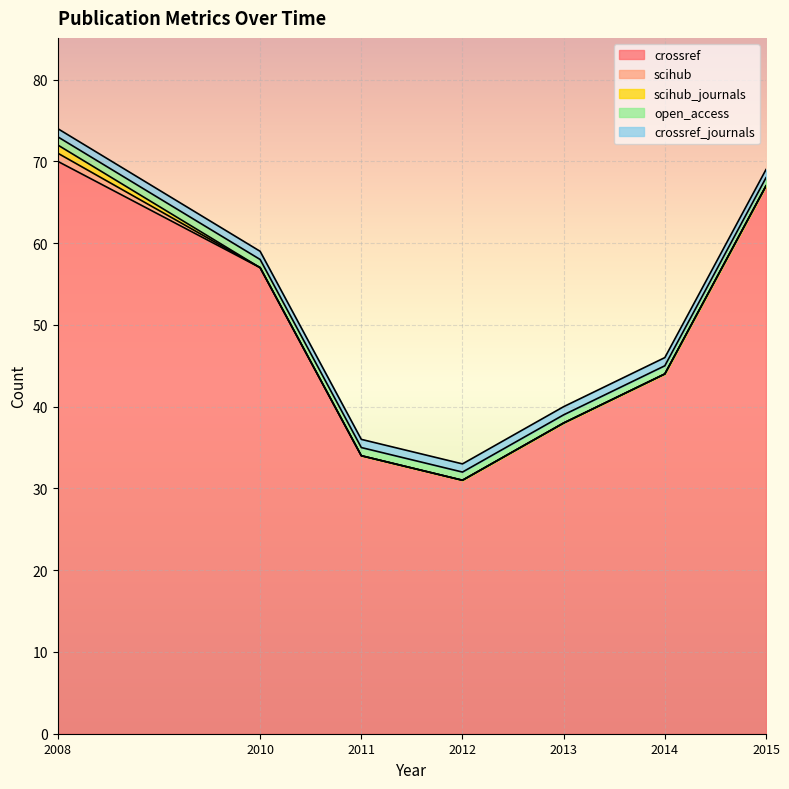

Count the scihub_journals values in the range 0 to 1.

7